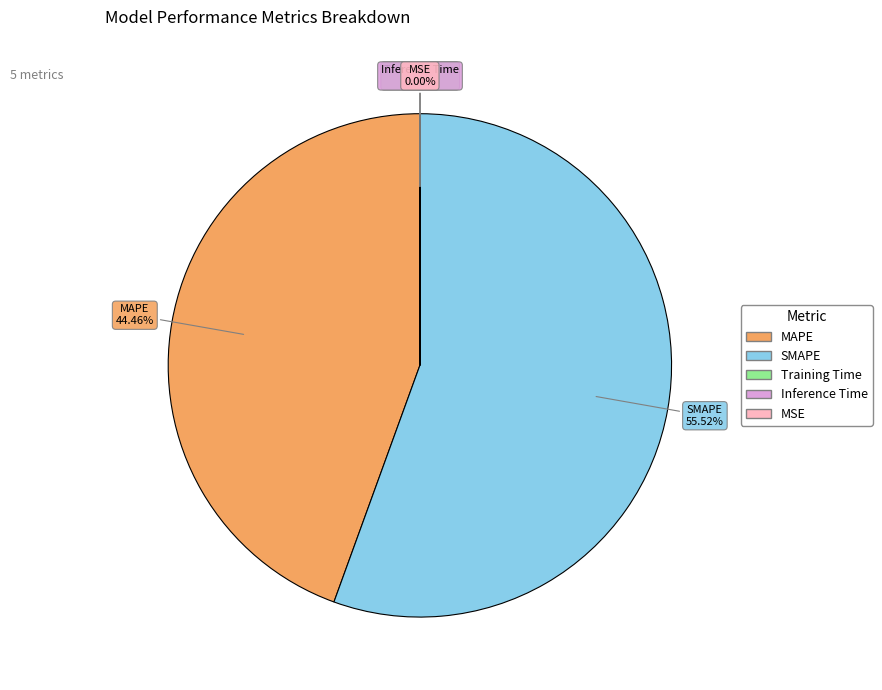

What is the largest slice in the pie chart?

SMAPE